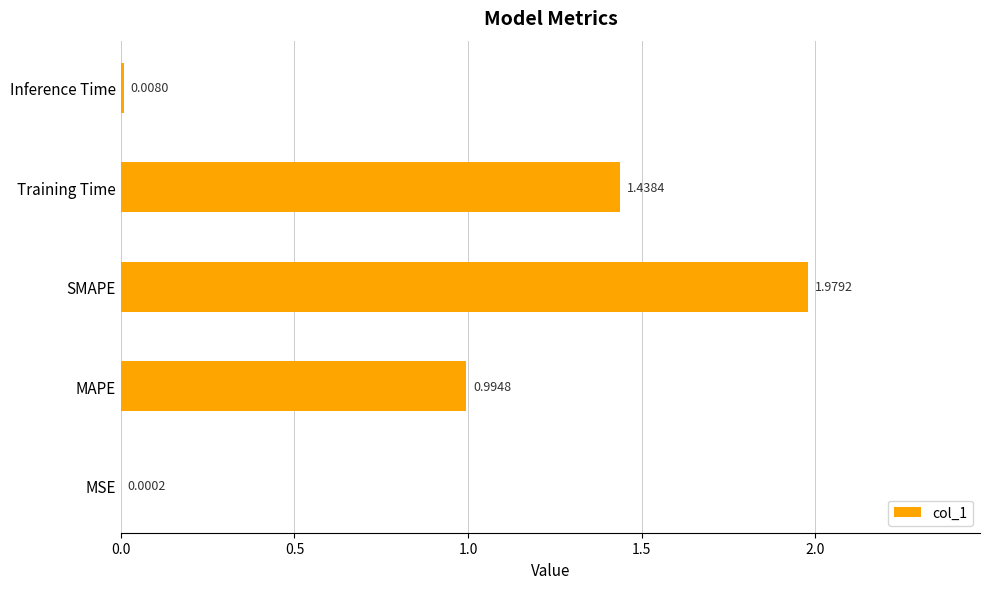

Approximately how many times larger is the value at MAPE compared to Training Time?

0.7